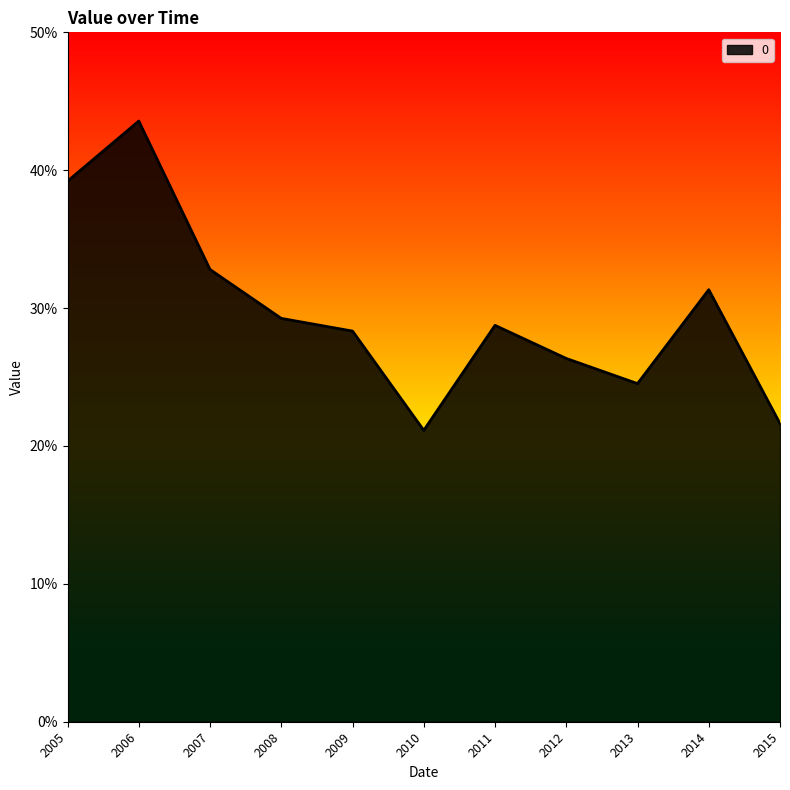

What is the maximum value shown in the chart?

0.4